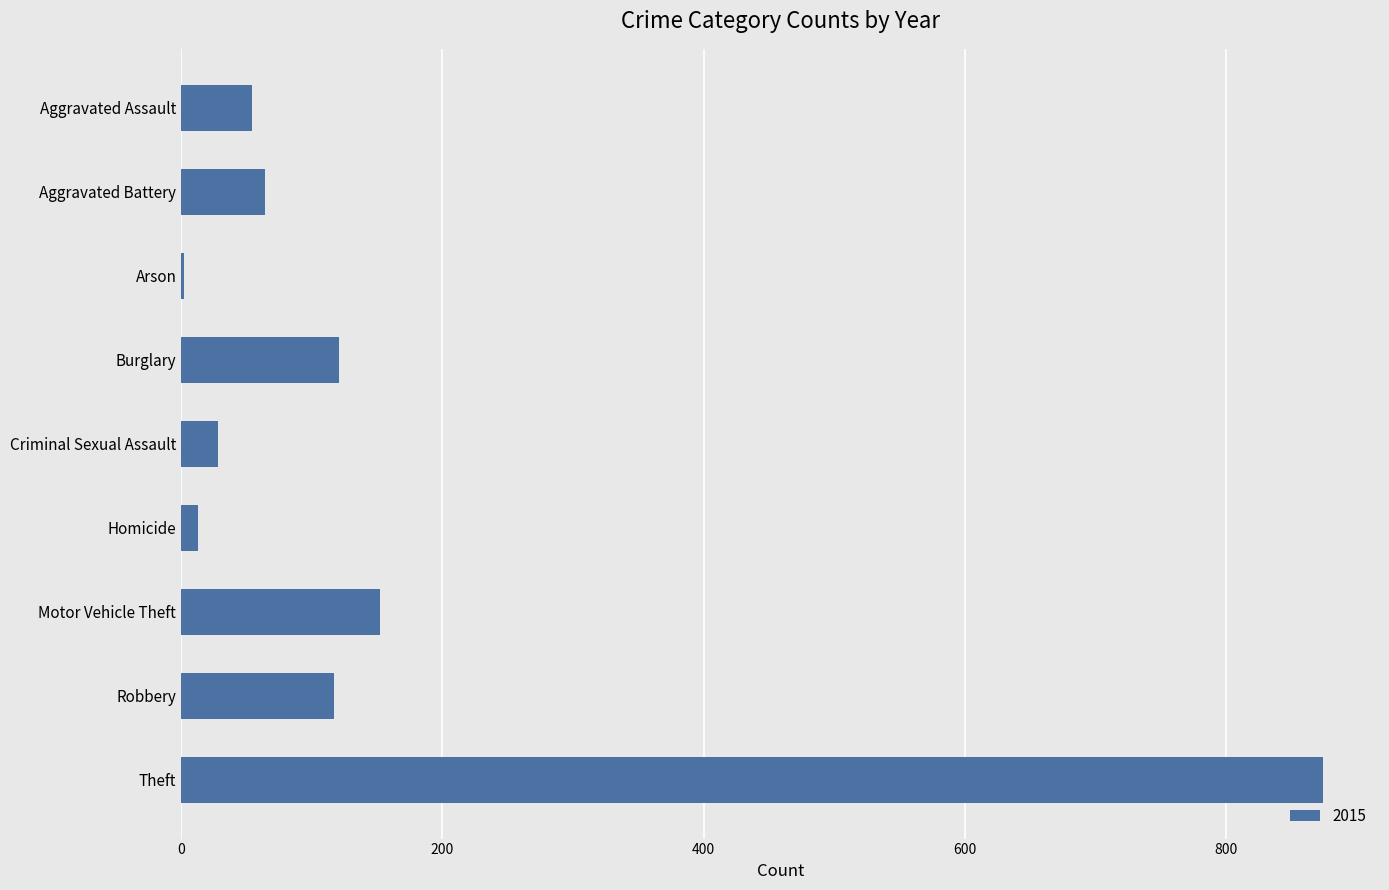

At which category does the chart reach its peak across all series?

Theft